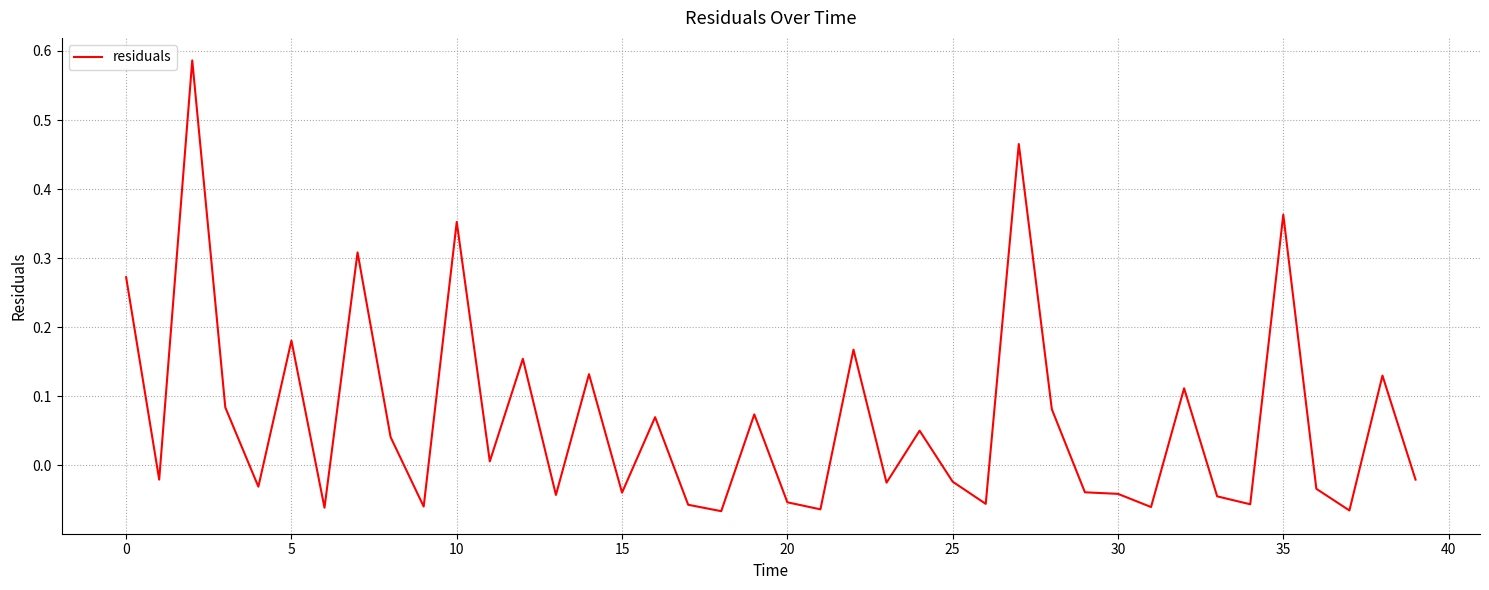

What is the difference between the maximum and minimum values?

0.7